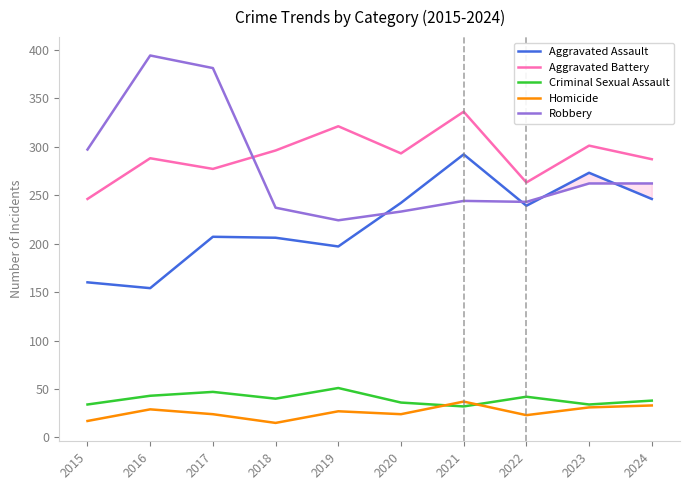

What is the difference between the maximum and minimum values in the Criminal Sexual Assault series?

19